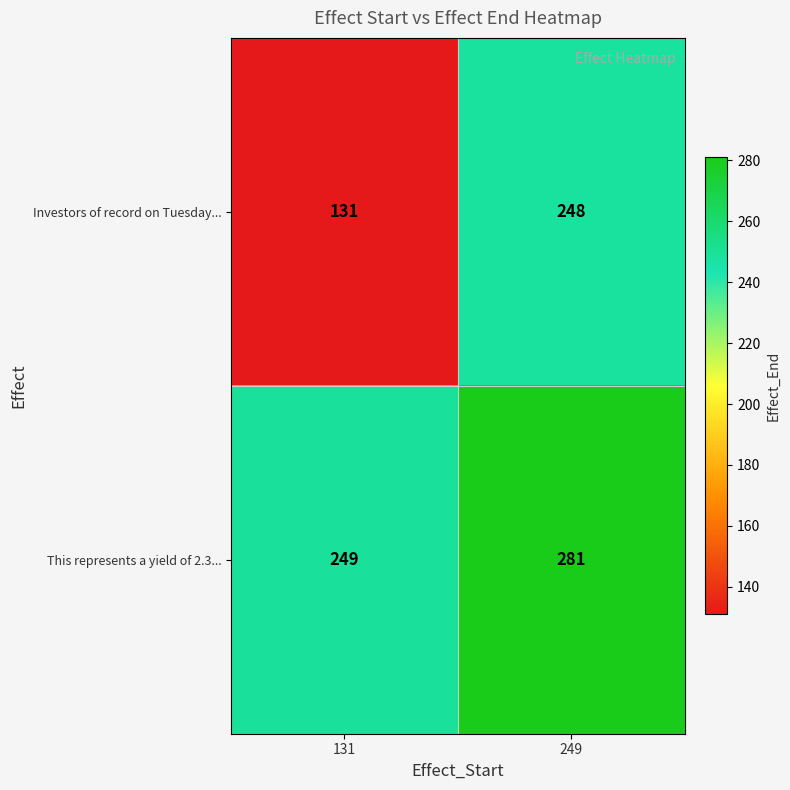

At 131, list the series in order from largest to smallest.

This represents a yield of 2.3..., Investors of record on Tuesday...